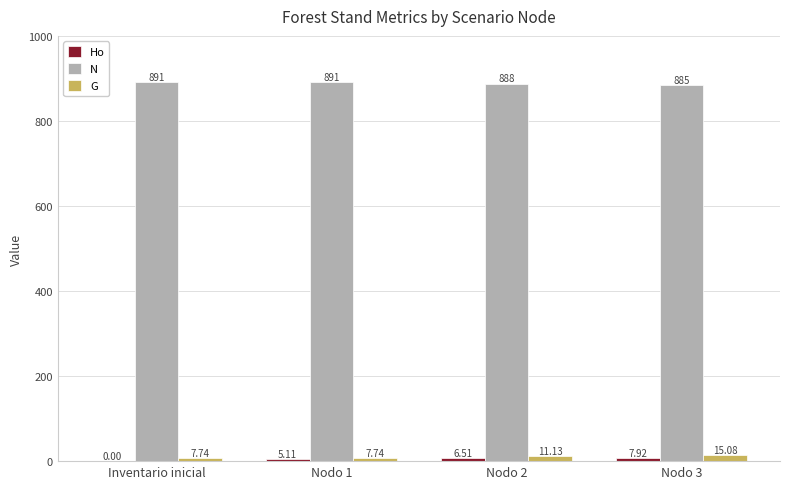

What is the total value across all series at Nodo 3?

907.9